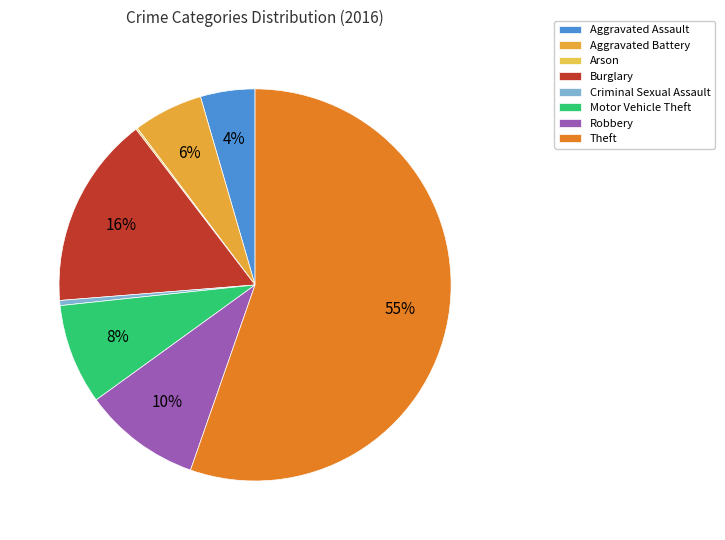

Is it true that Arson is 1% of the pie?

False